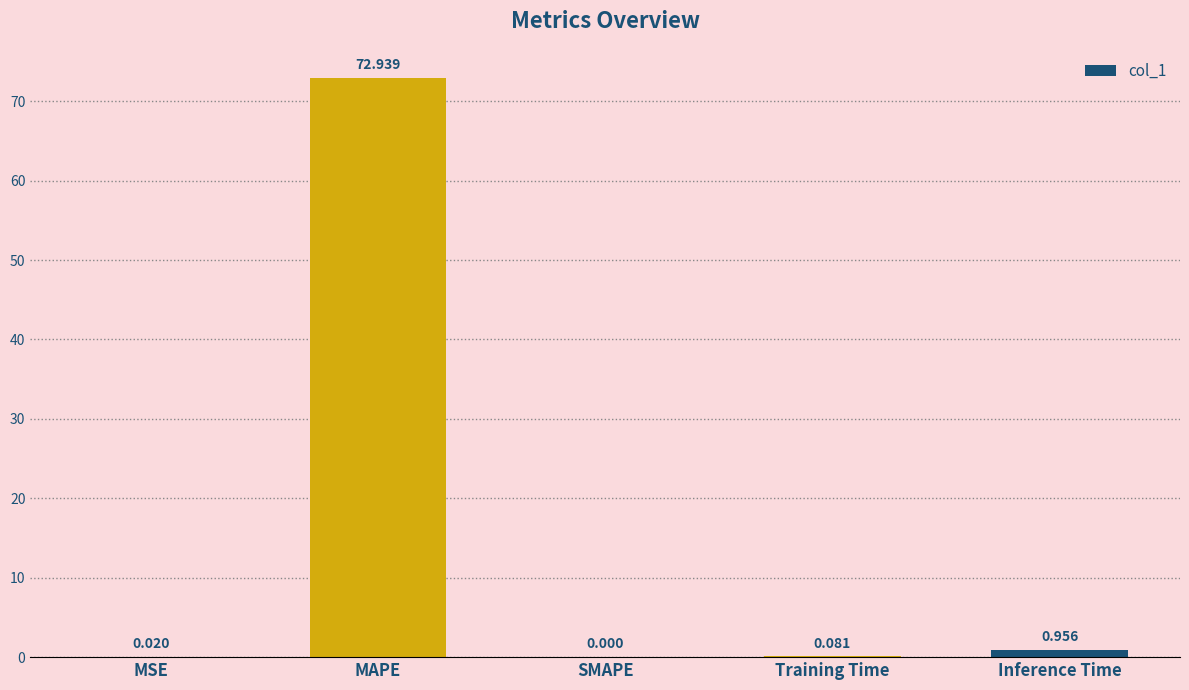

The value at MAPE is 72.9. True or false?

True